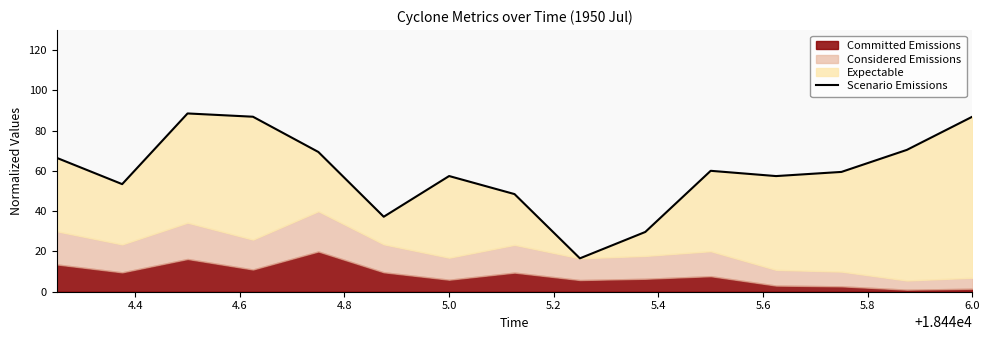

What is the smallest value displayed?

16.6